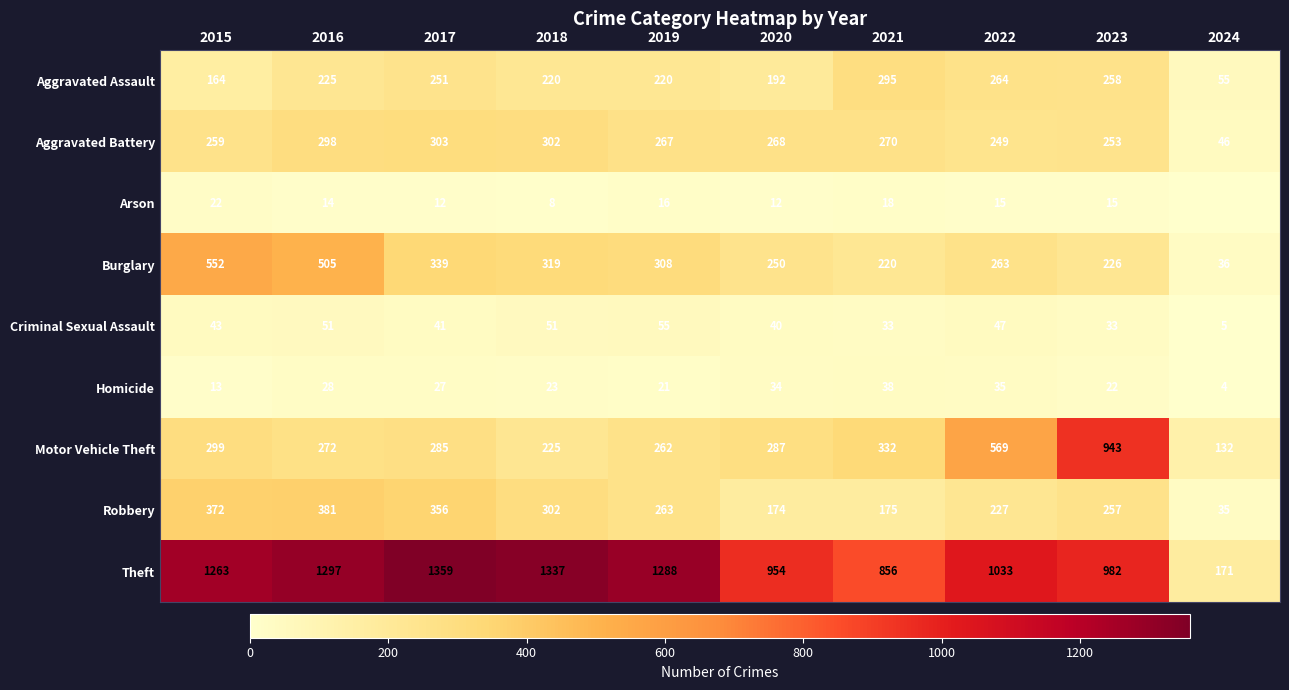

List the labels in order of Theft value, largest first.

2017, 2018, 2016, 2019, 2015, 2022, 2023, 2020, 2021, 2024